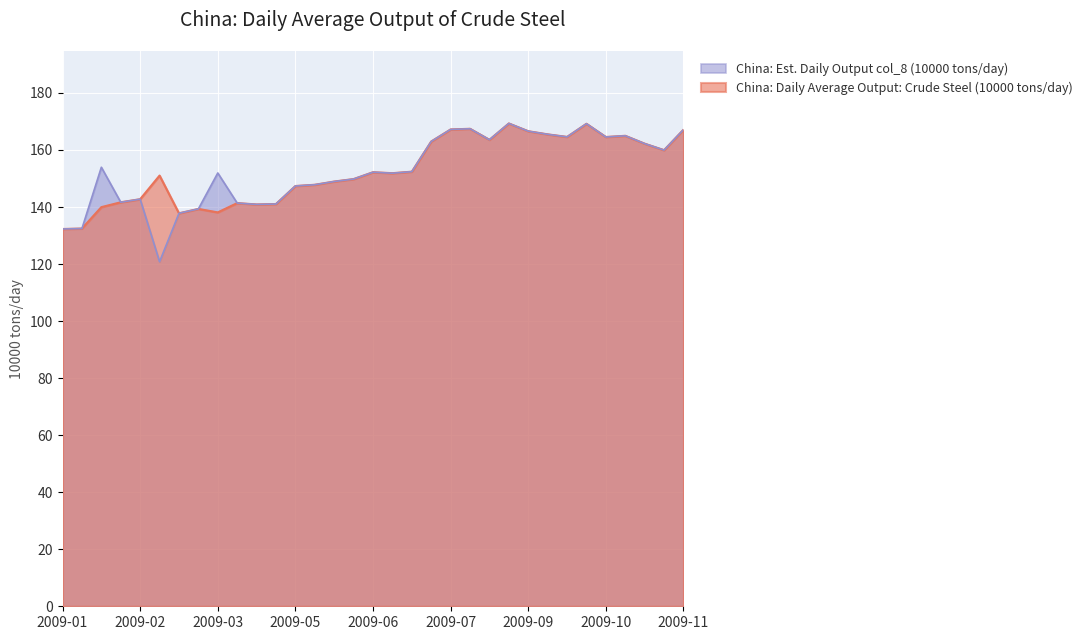

True or false: China: Daily Average Output: Crude Steel (10000 tons/day) has a value of 152.4 at 2009-07-10.

True